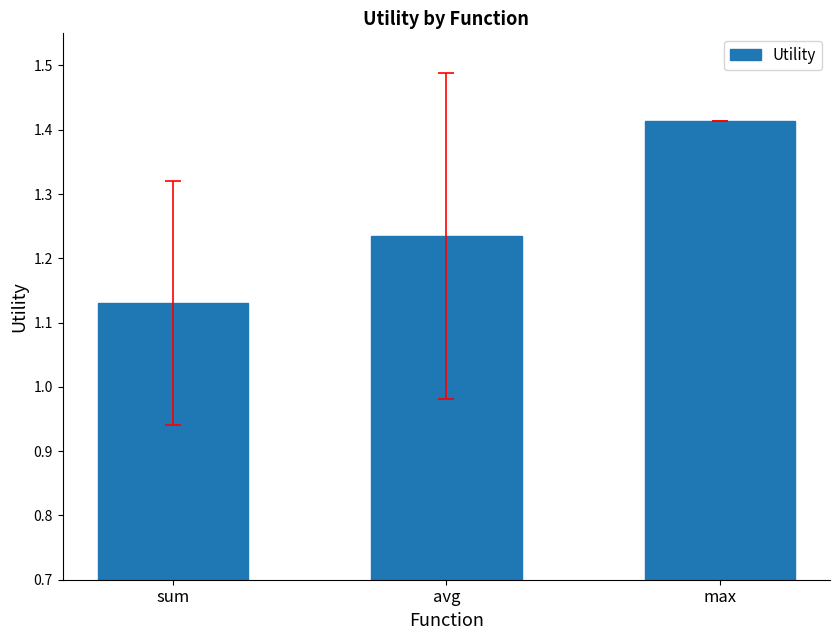

What position from the left is max?

3